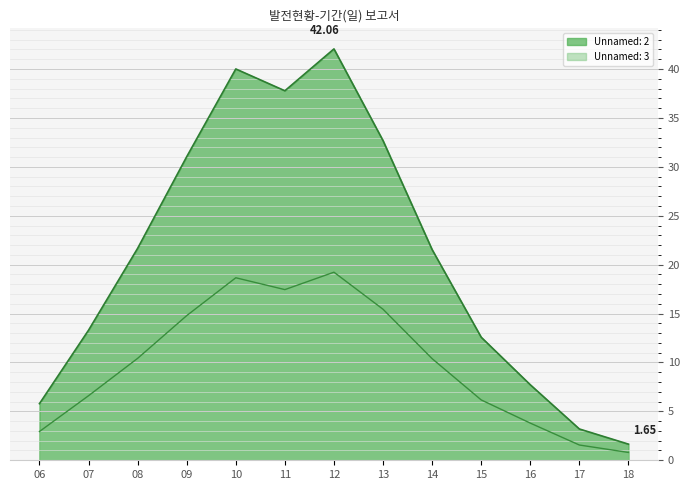

Which series has the widest spread of values?

Unnamed: 2